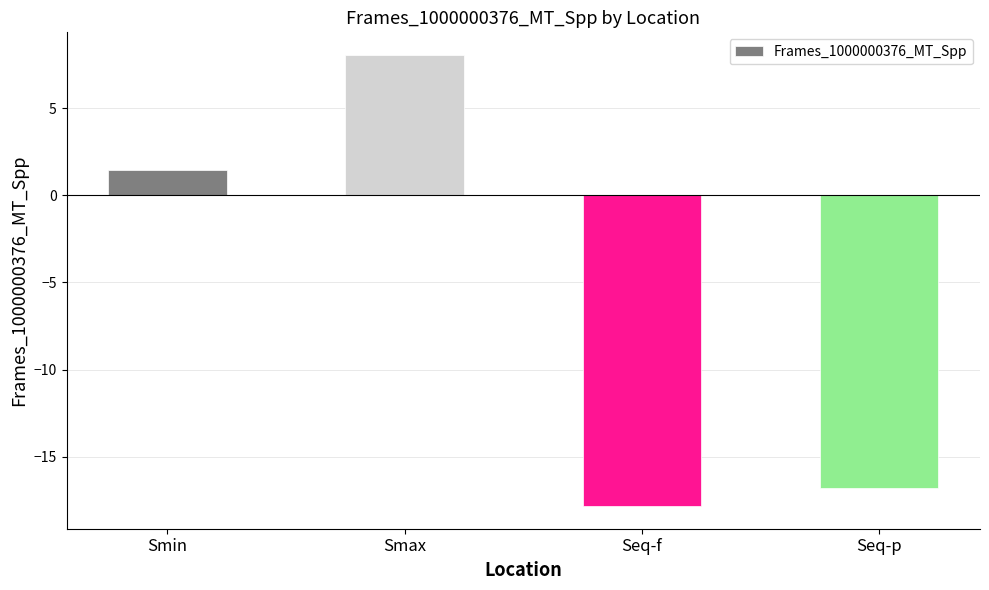

At which label is the value closest to -4?

Smin